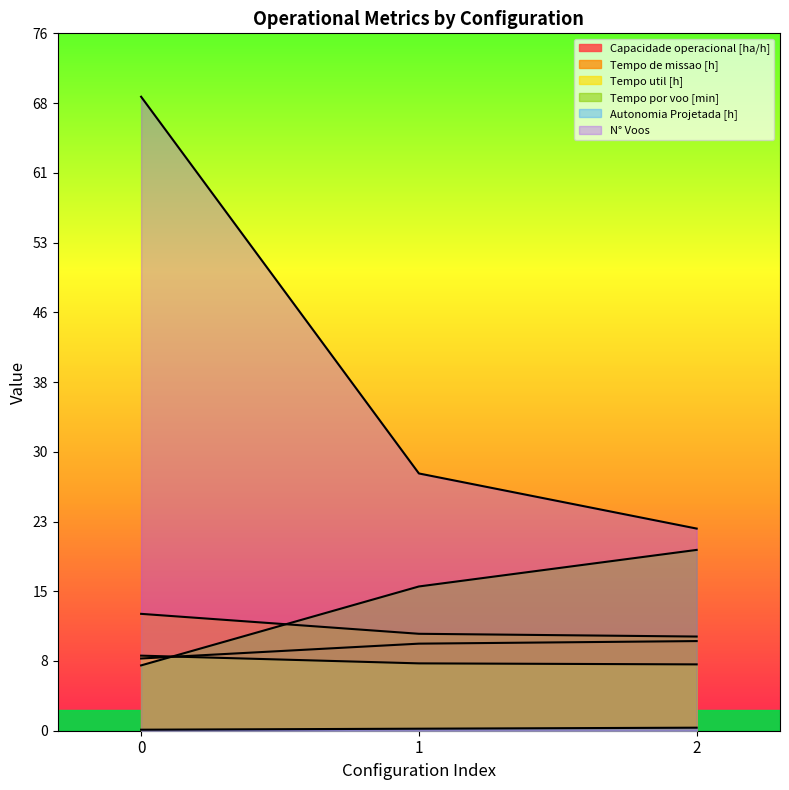

Count the N° Voos values in the range 22 to 69.

3